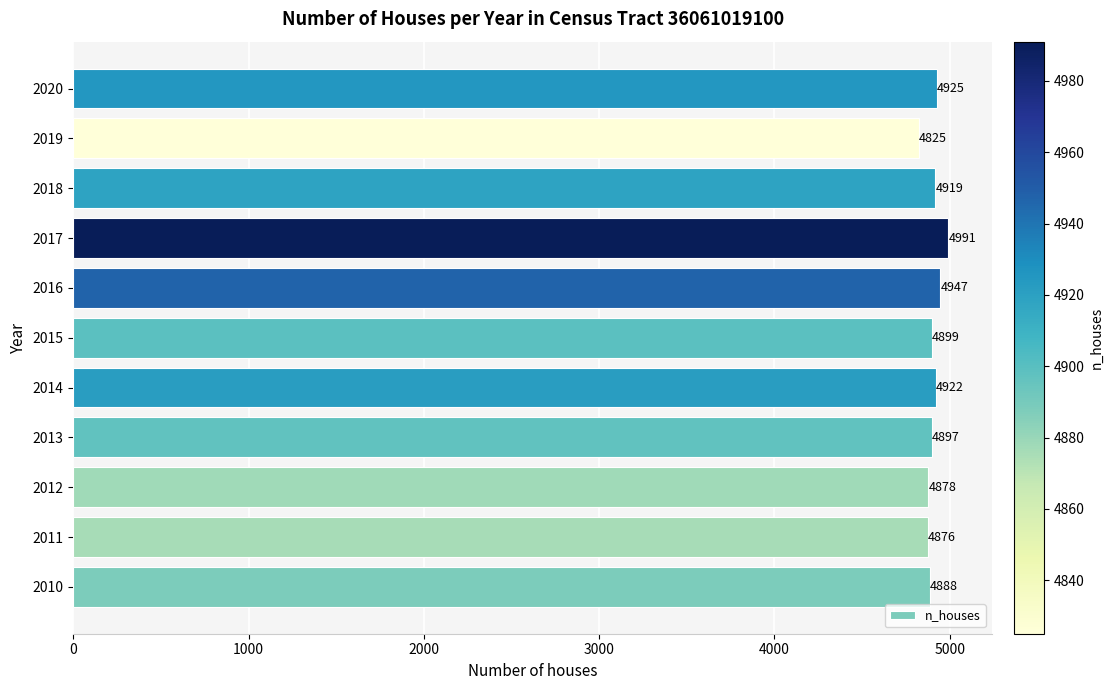

At which category does the chart reach its minimum across all series?

2019